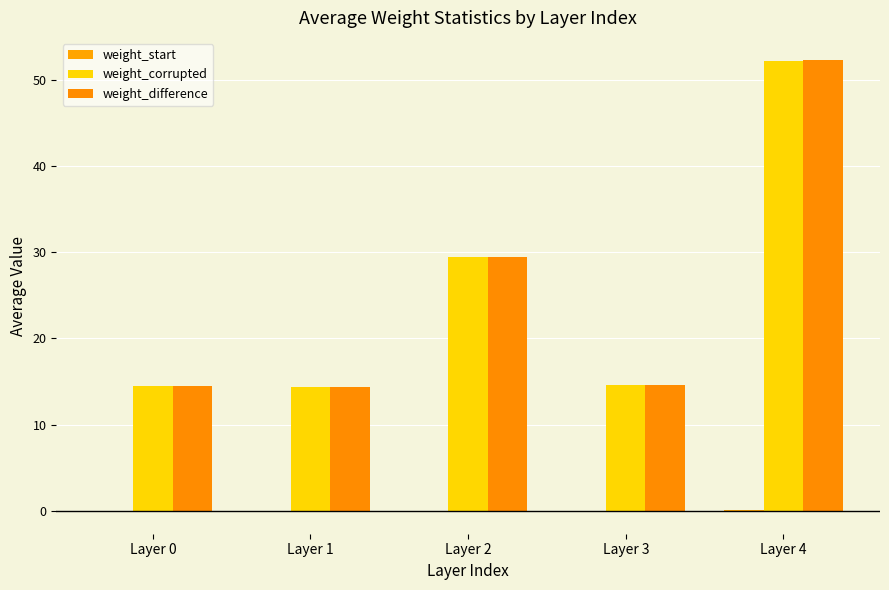

What is the total value across all series at Layer 3?

29.2